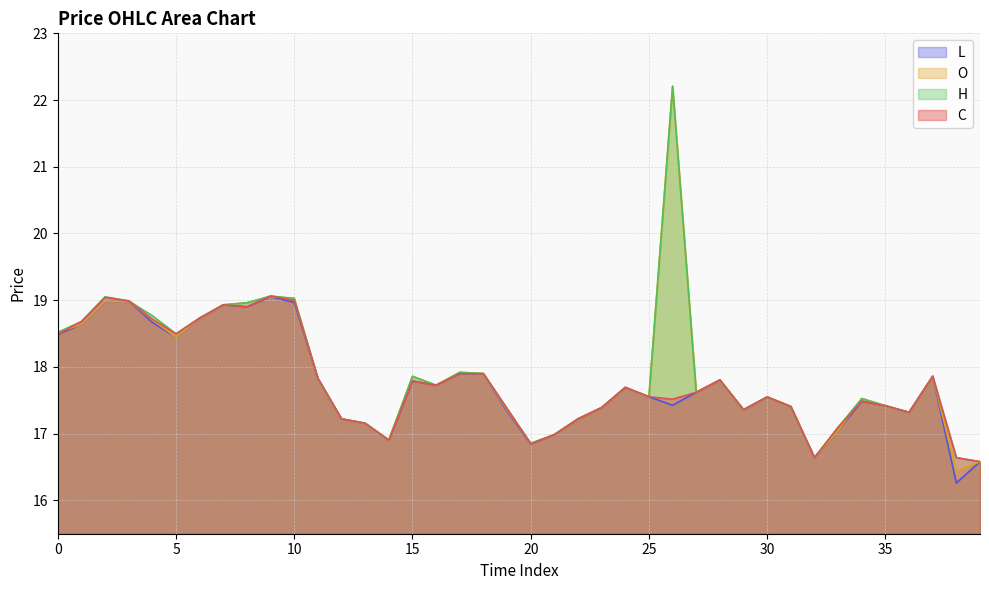

Does the chart display data point markers on the line(s)?

No